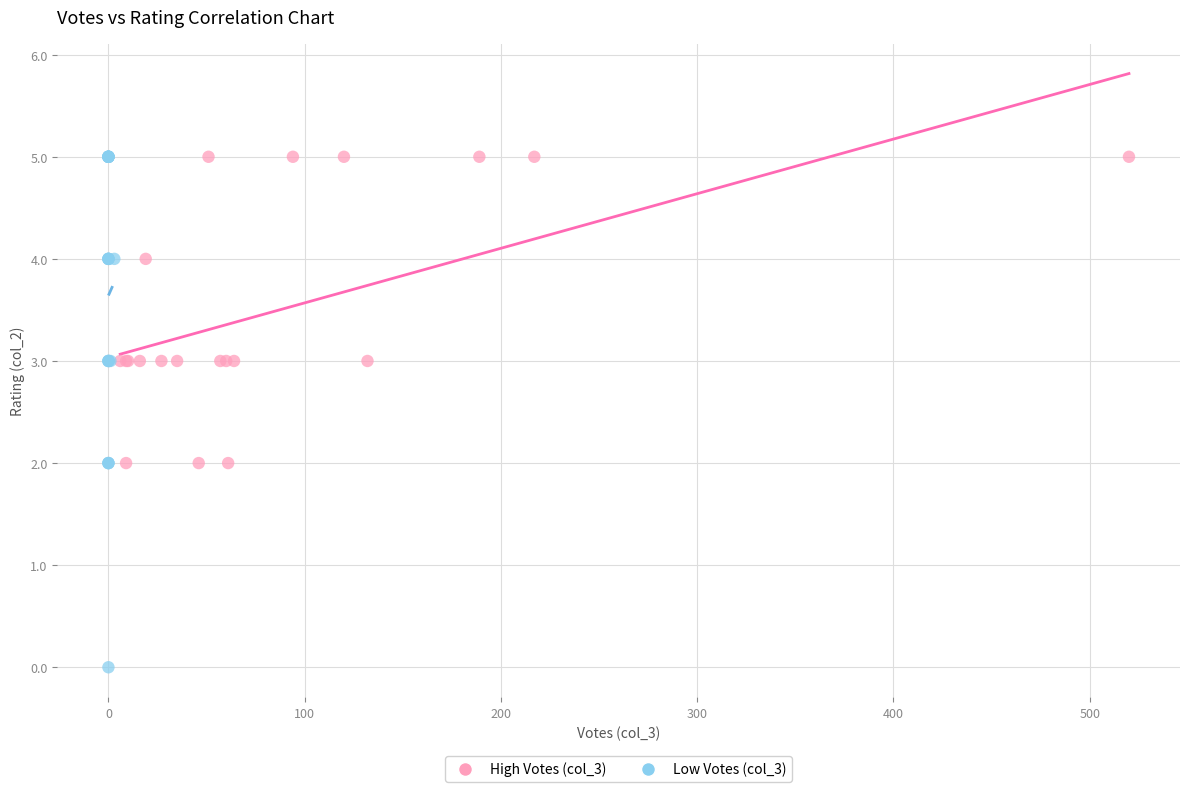

Which series reaches the minimum Y coordinate?

Low Votes (col_3)